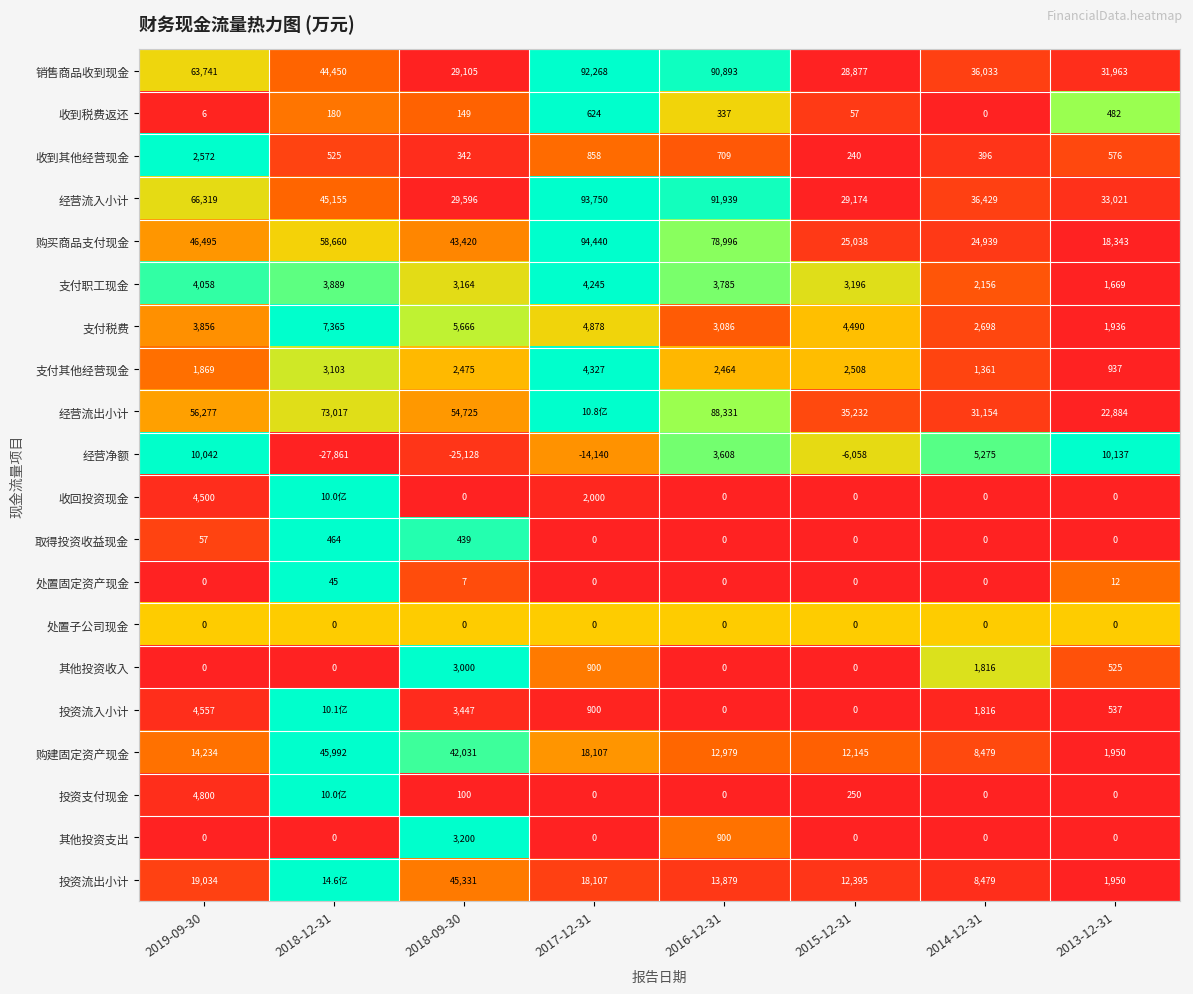

What is the spread (max minus min) of values at 2014-12-31?

36429